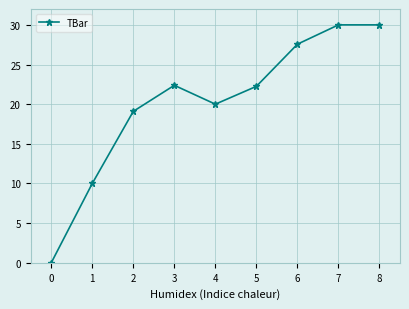

Reading left to right, what are all the values shown in this chart?

0=0.0	1=10.0	2=19.1	3=22.4	4=20.0	5=22.2	6=27.6	7=30.0	8=30.0